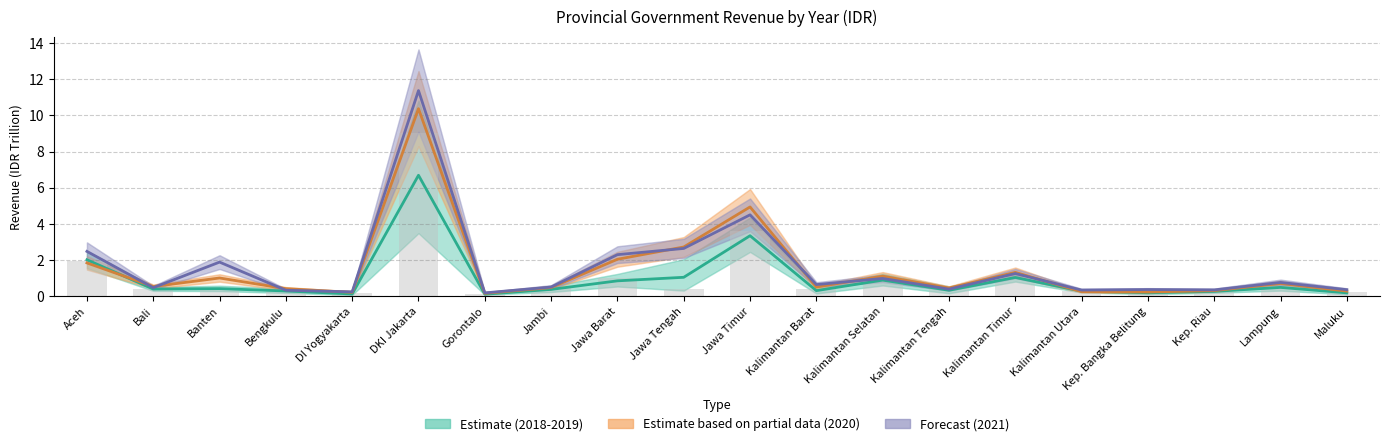

At which category is the sum across all series the highest?

DKI Jakarta